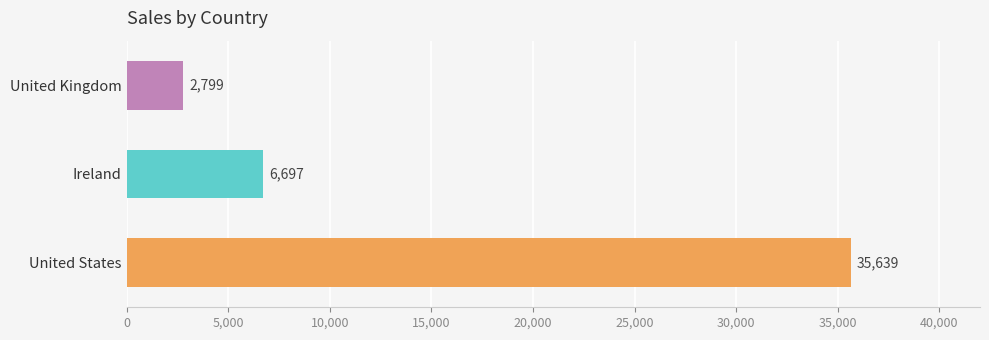

How many bars are there in total?

3